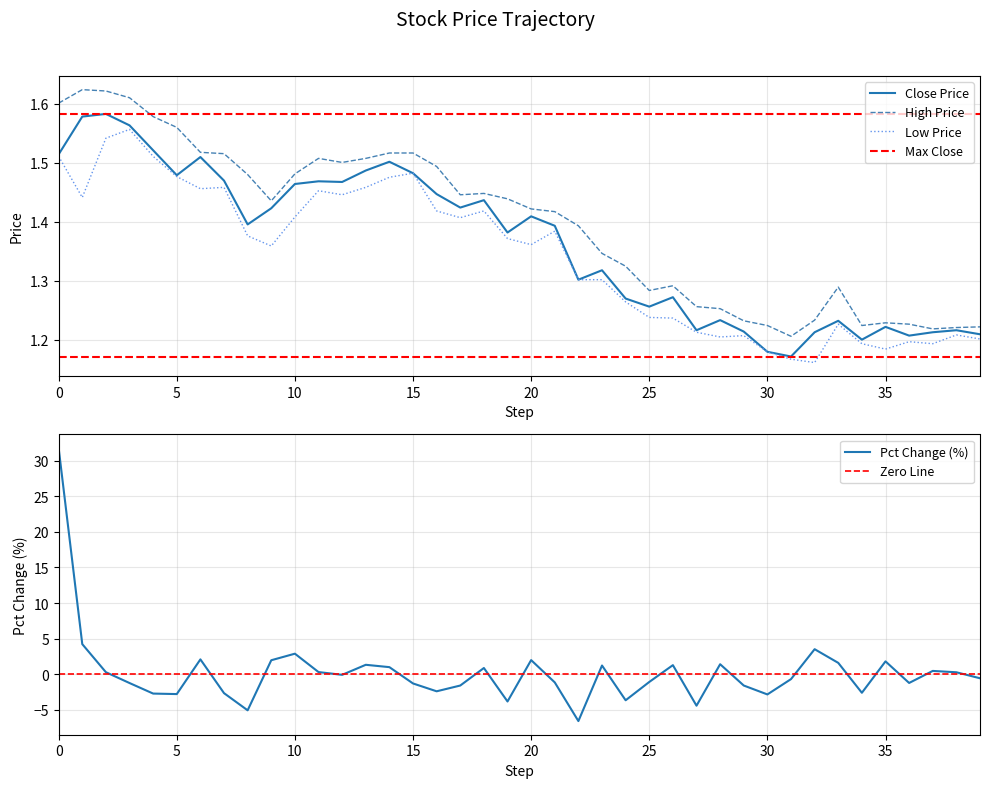

Where is the first local minimum for close?

5